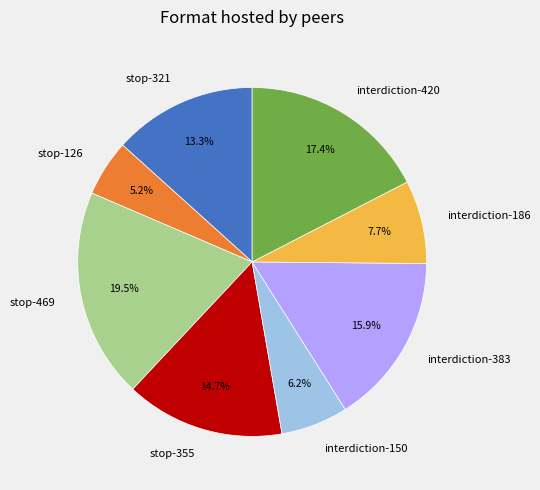

Combined, do interdiction-383 and stop-126 account for over 50%?

No